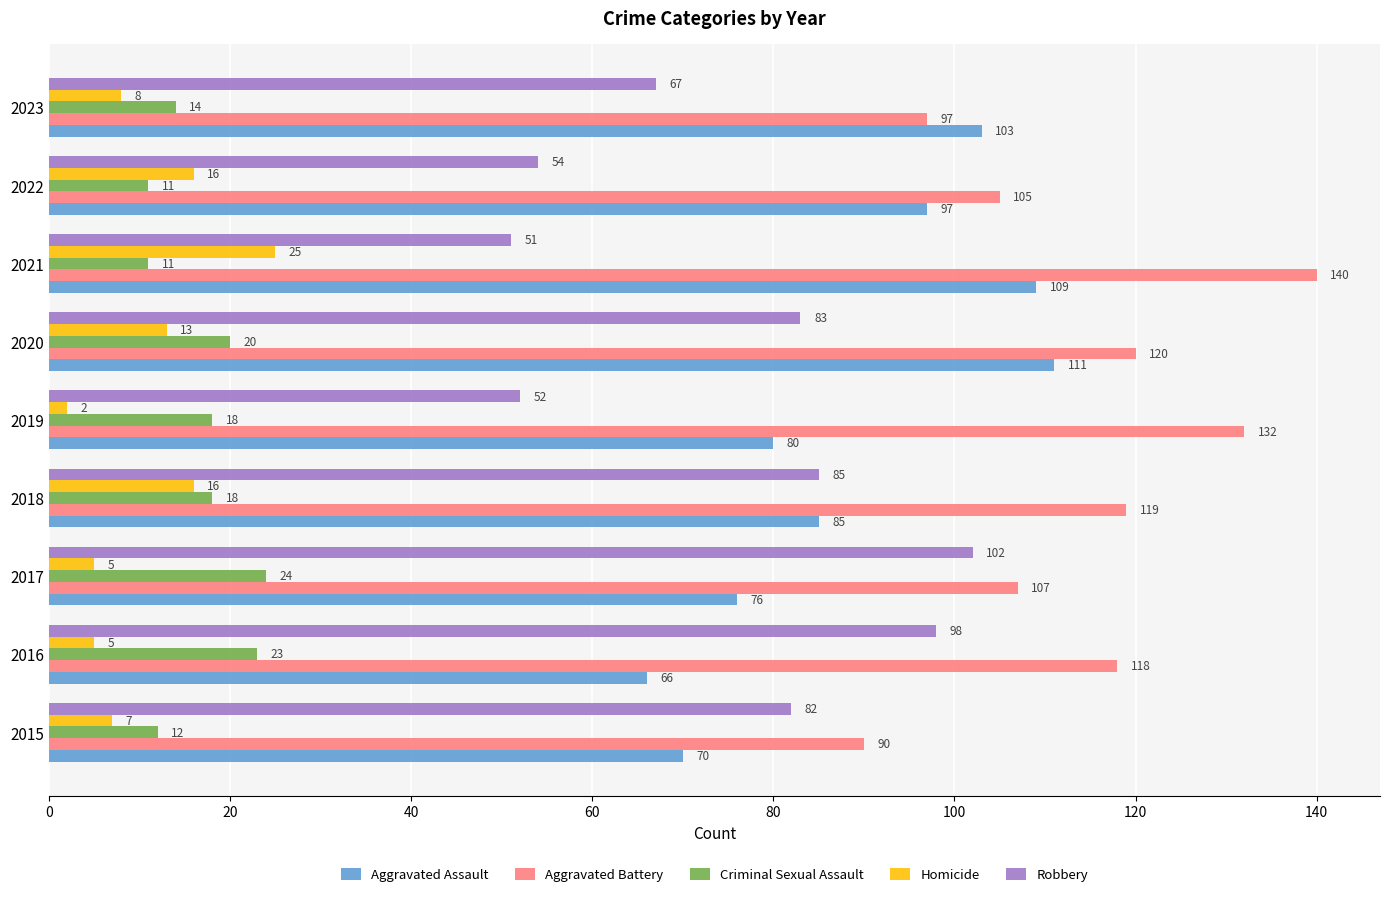

Is it true that Robbery equals 35 at 2017?

False